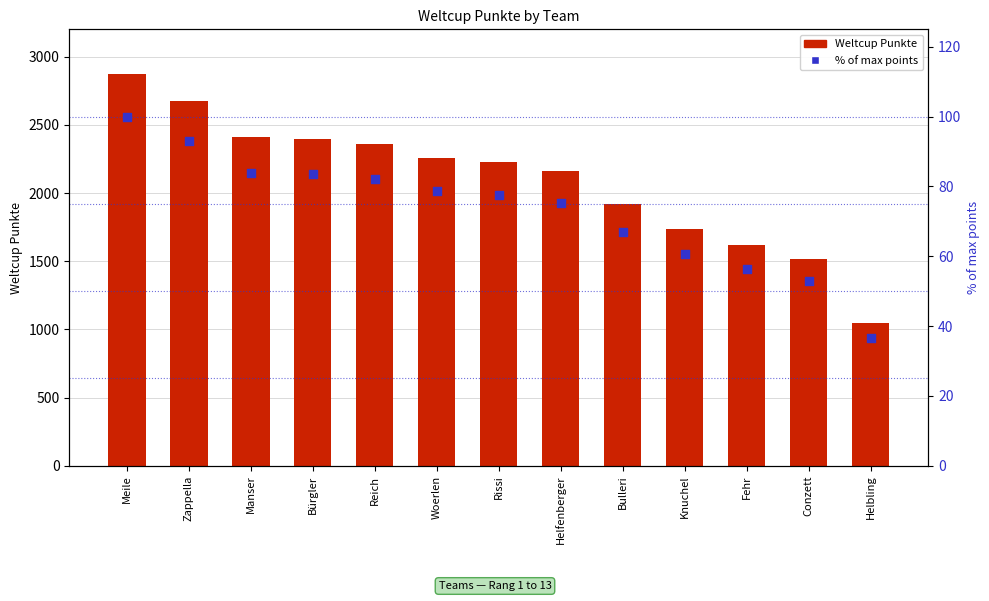

What are all the series names shown in the legend?

Weltcup Punkte, % of max points